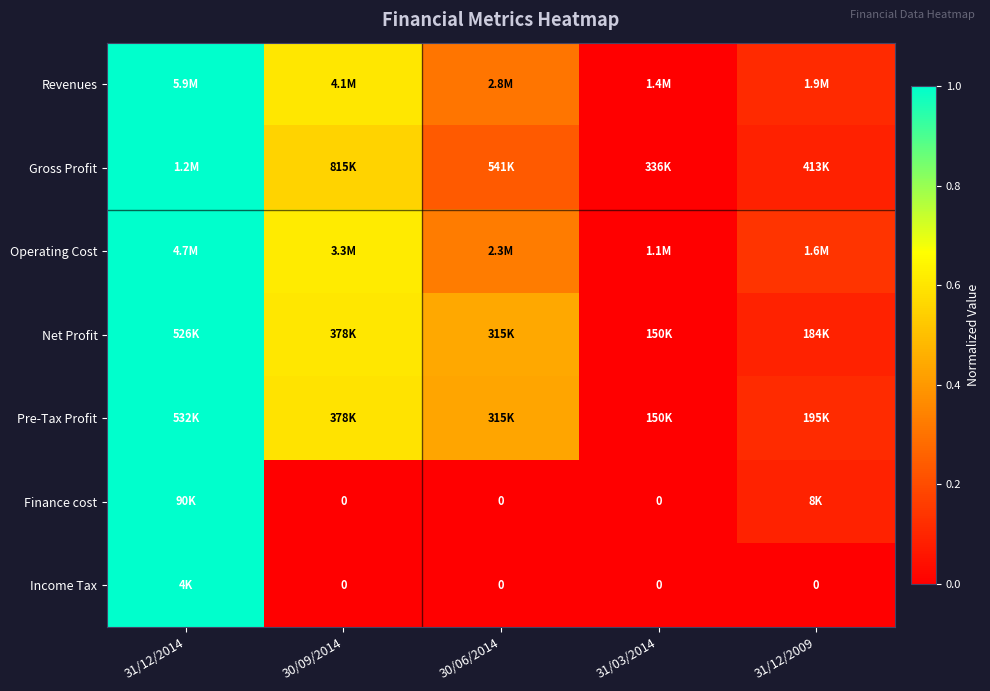

Between 30/09/2014 and 31/03/2014, which is larger?

30/09/2014